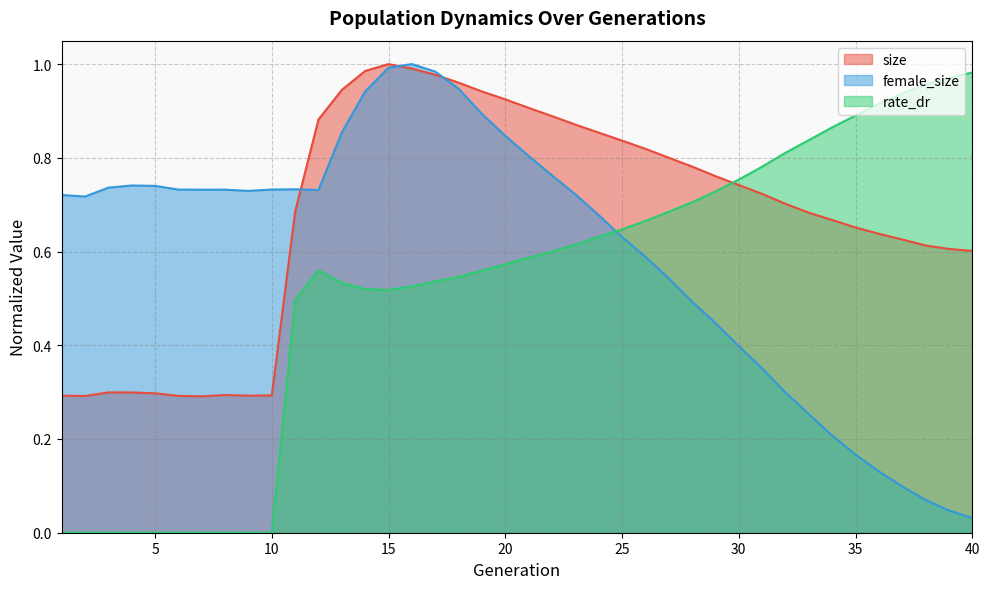

Between which two adjacent categories do female_size and size first intersect?

11 and 12